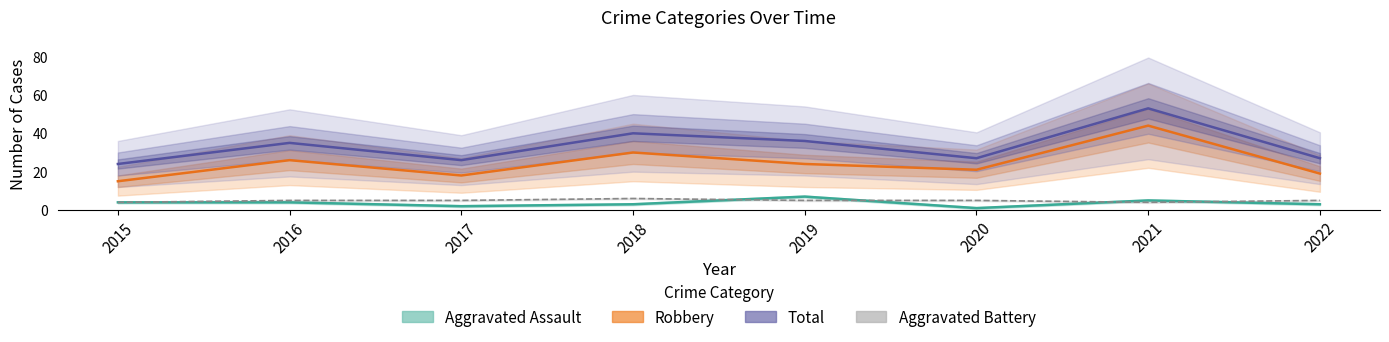

How many series are shown in this chart?

4